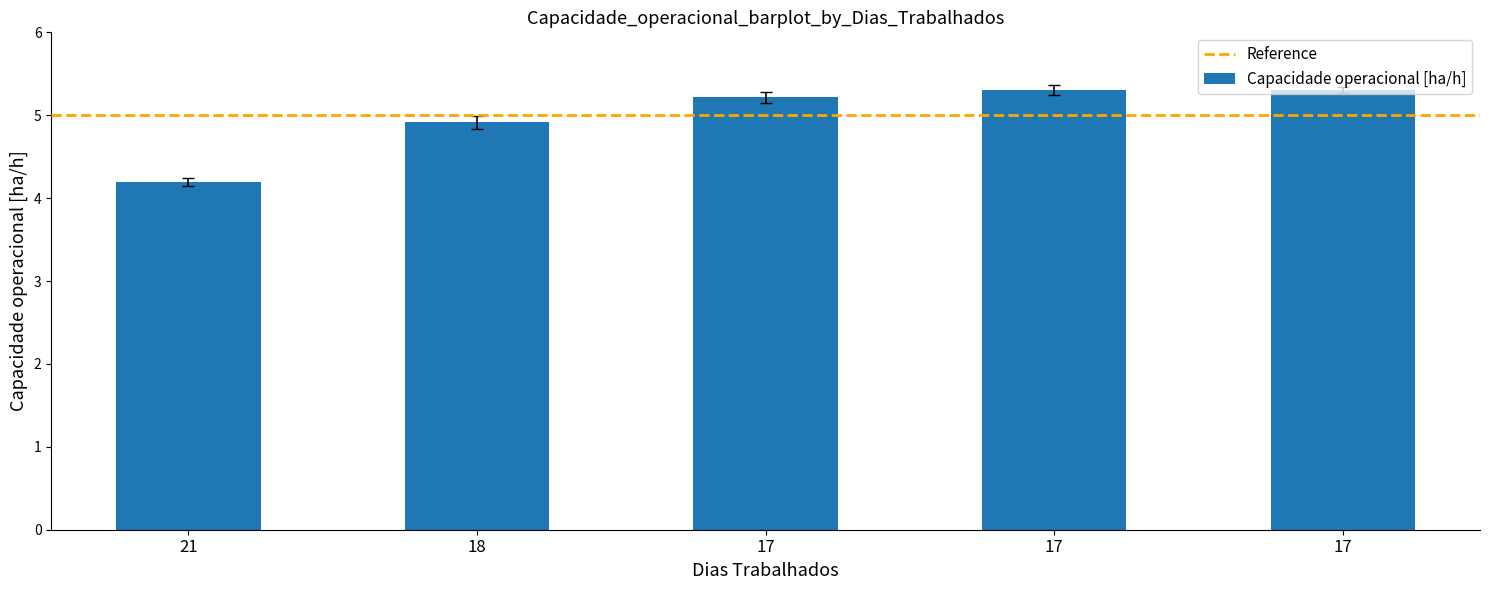

At which label does the data first exceed 5?

17